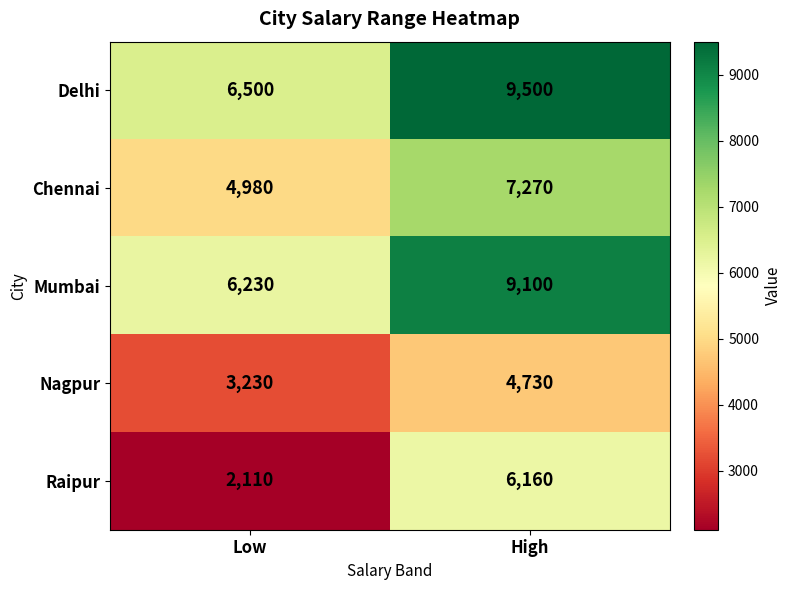

What is the spread (max minus min) of values at Low?

4390